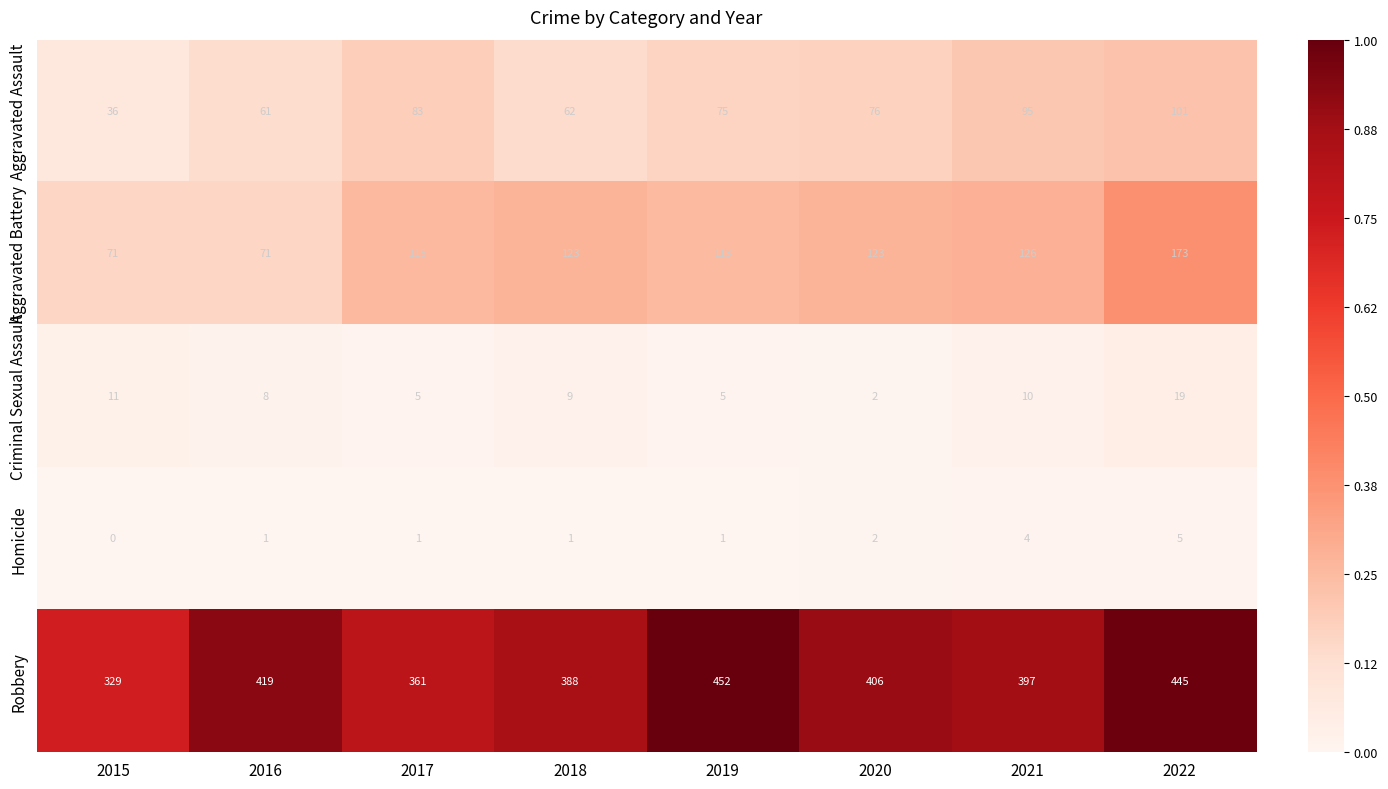

Which series has the widest spread of values?

Robbery